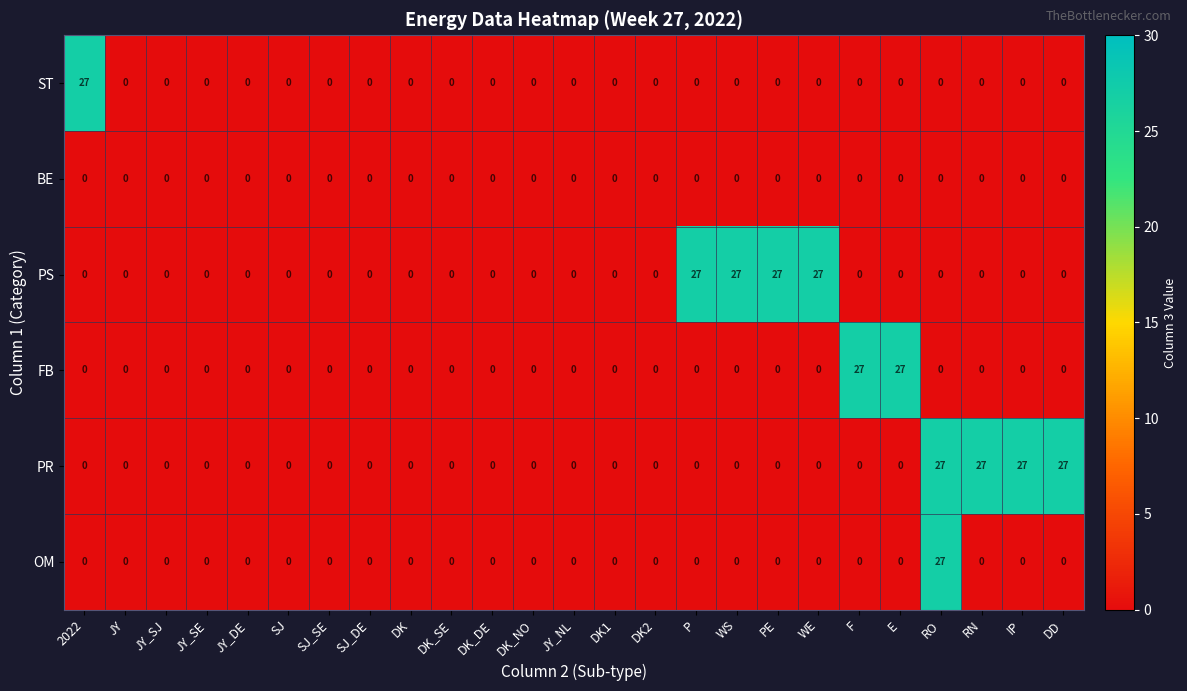

At which category is the sum across all series the highest?

RO